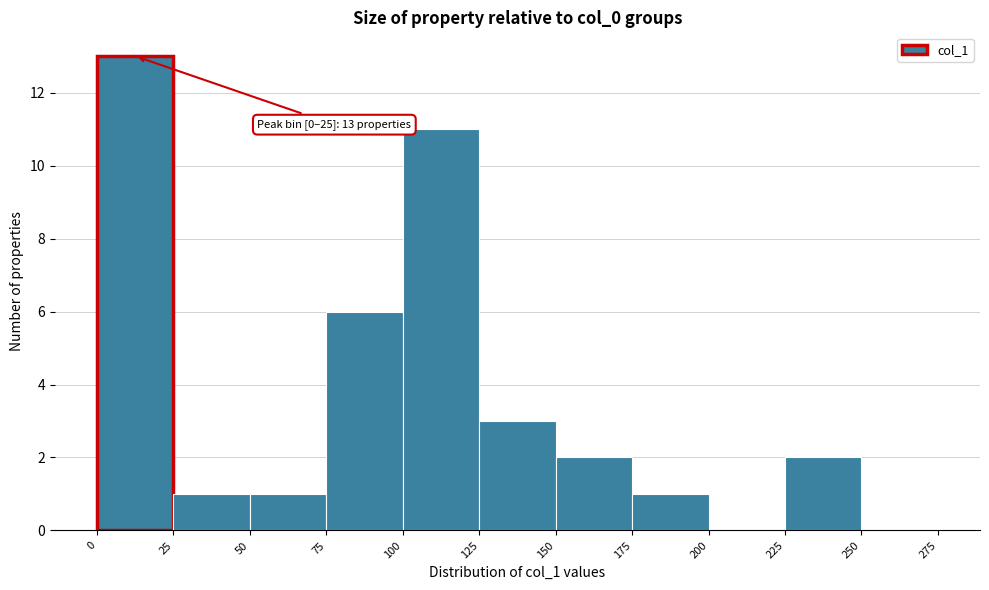

Which range on the x-axis has the tallest bar?

0 to 25